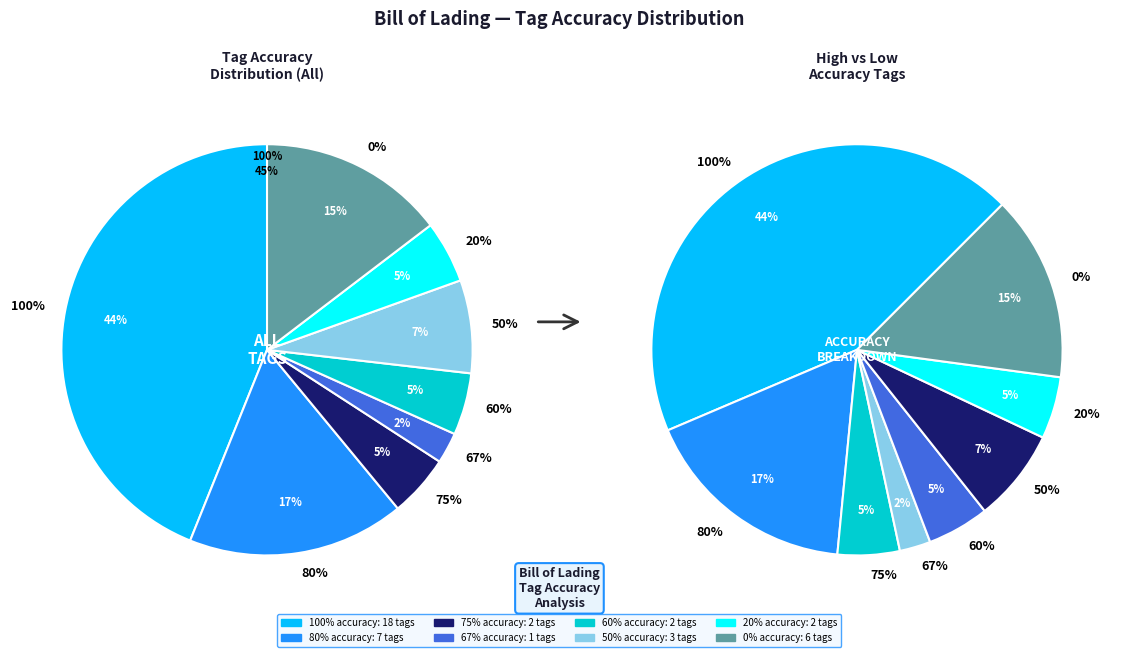

How much of the chart is everything except 20%?

95.0%